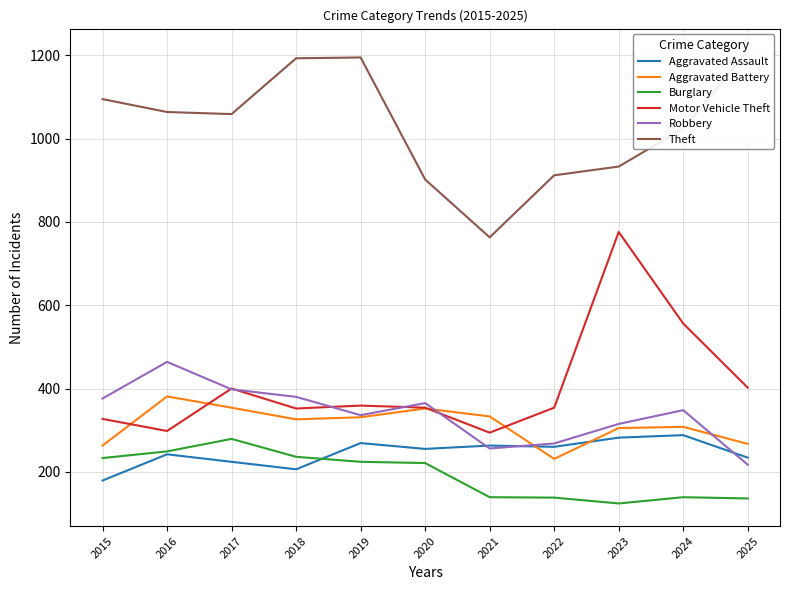

At which category does the chart reach its peak across all series?

2025